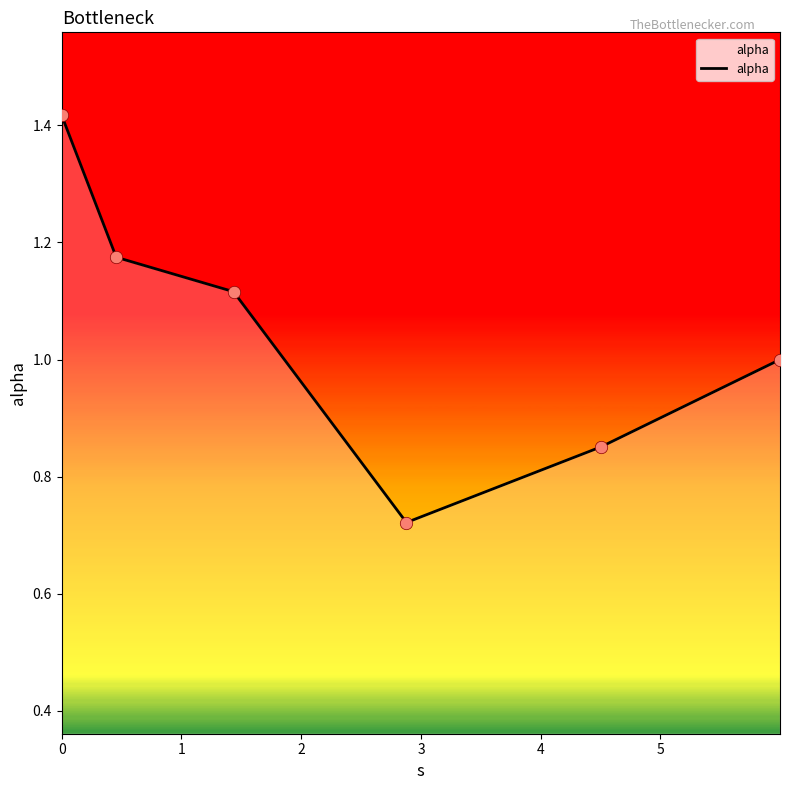

True or false: there are more than 1 points higher than both neighbors.

False